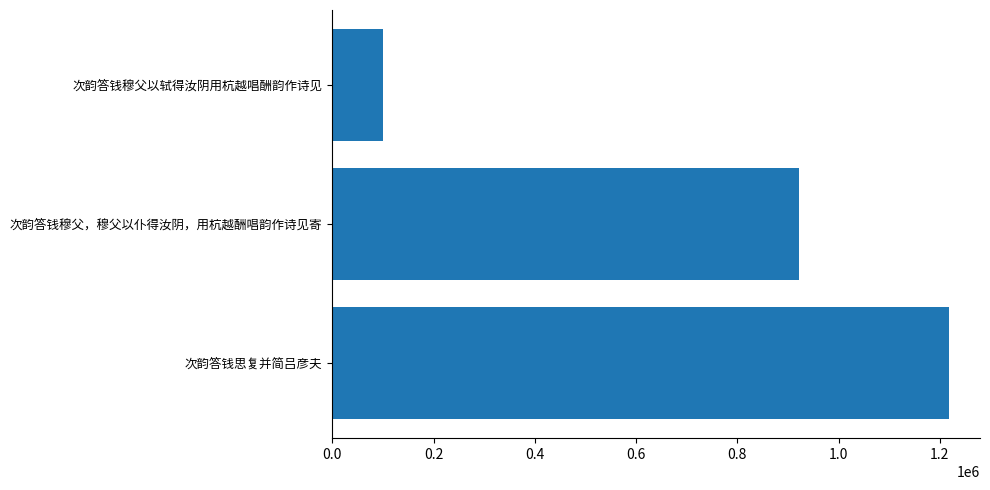

How many values are between 100898 and 1218270?

3